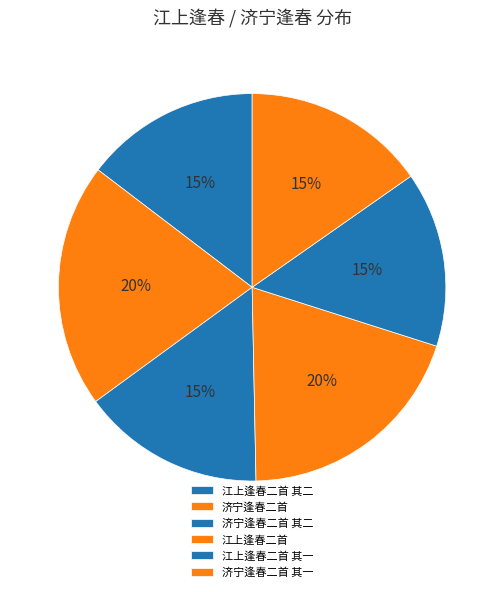

Is it true that 济宁逢春二首 其二 is 15% of the pie?

True